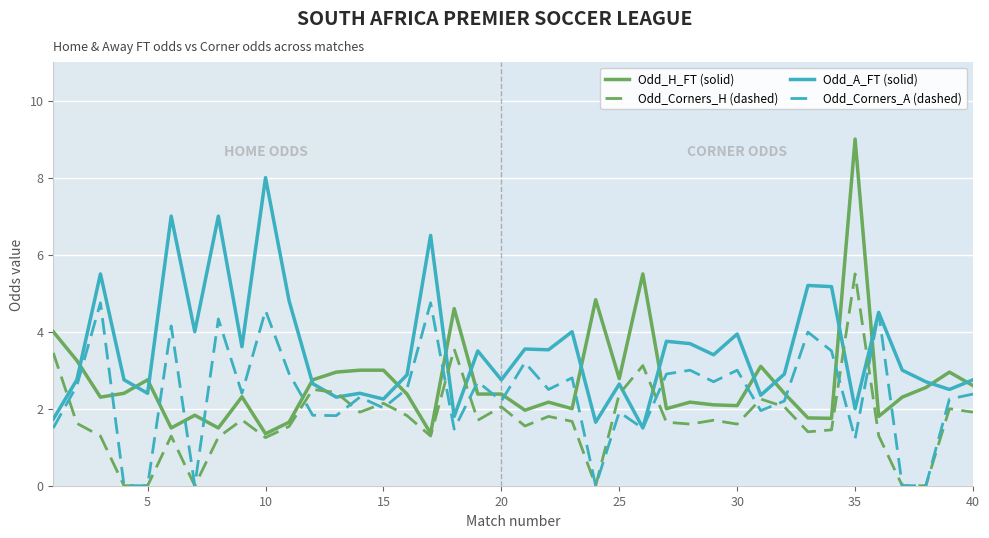

Is this an area chart (filled region under the line)?

No